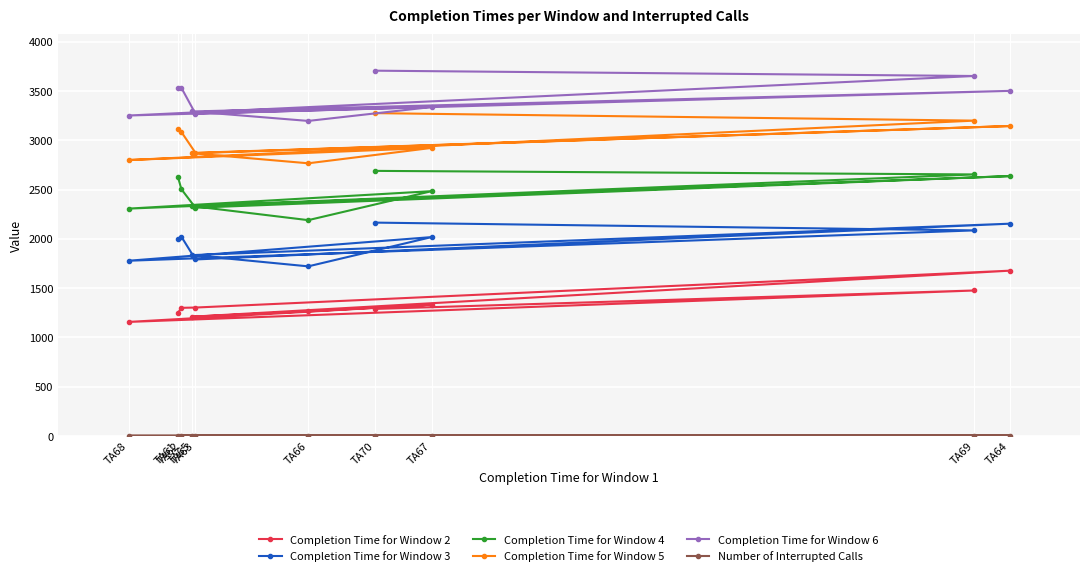

What is the spread (max minus min) of values at TA64?

3498